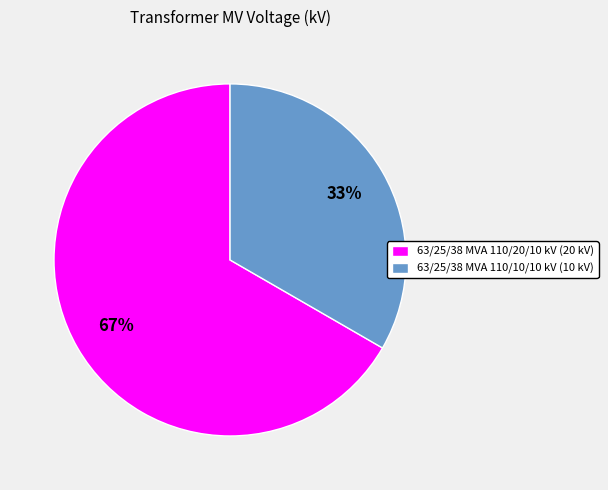

To the nearest percent, what is the combined percentage of 63/25/38 MVA 110/10/10 kV and 63/25/38 MVA 110/20/10 kV?

100%